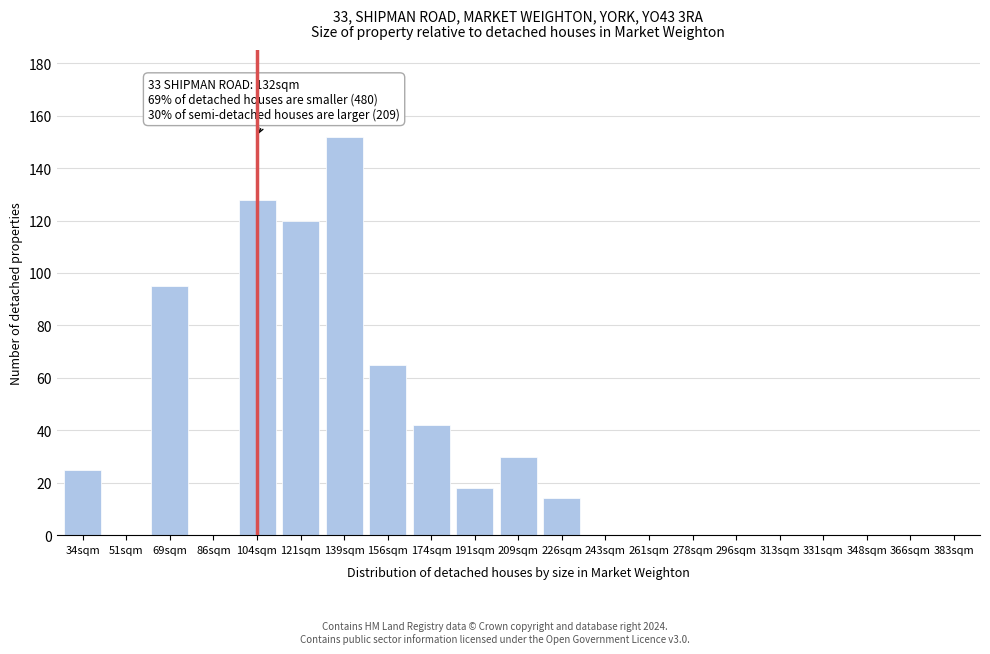

Reading right to left, transcribe all the data shown in this chart.

383sqm=0	366sqm=0	348sqm=0	331sqm=0	313sqm=0	296sqm=0	278sqm=0	261sqm=0	243sqm=0	226sqm=14	209sqm=30	191sqm=18	174sqm=42	156sqm=65	139sqm=152	121sqm=120	104sqm=128	86sqm=0	69sqm=95	51sqm=0	34sqm=25